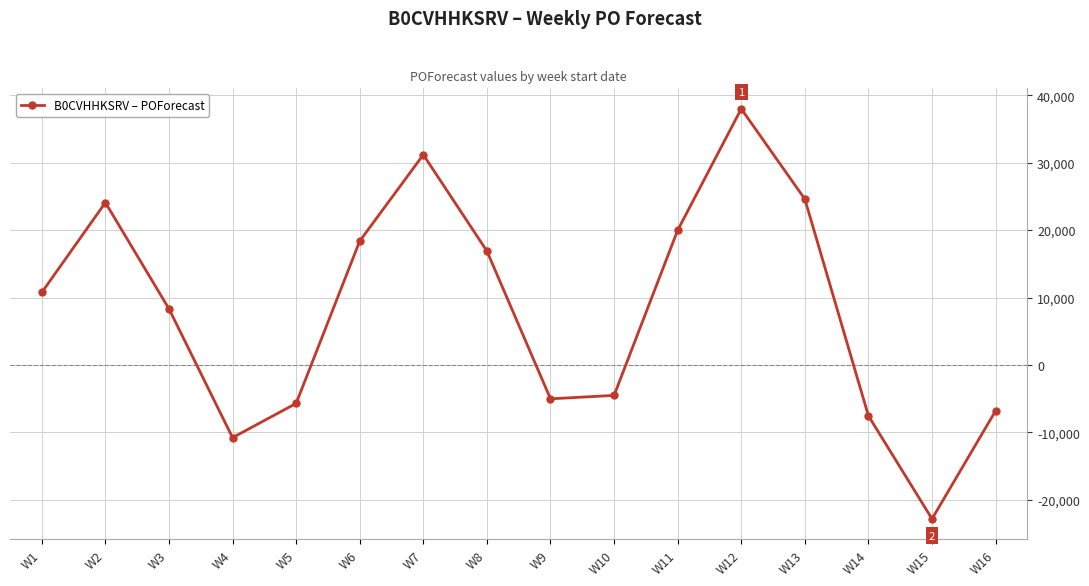

What is the maximum value shown in the chart?

37984